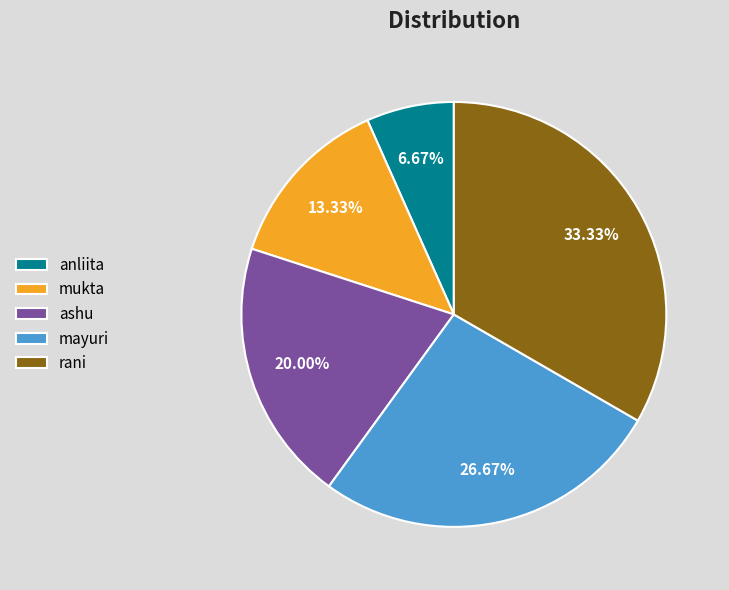

To the nearest percent, what is the difference between the ashu and mayuri slice percentages?

7%